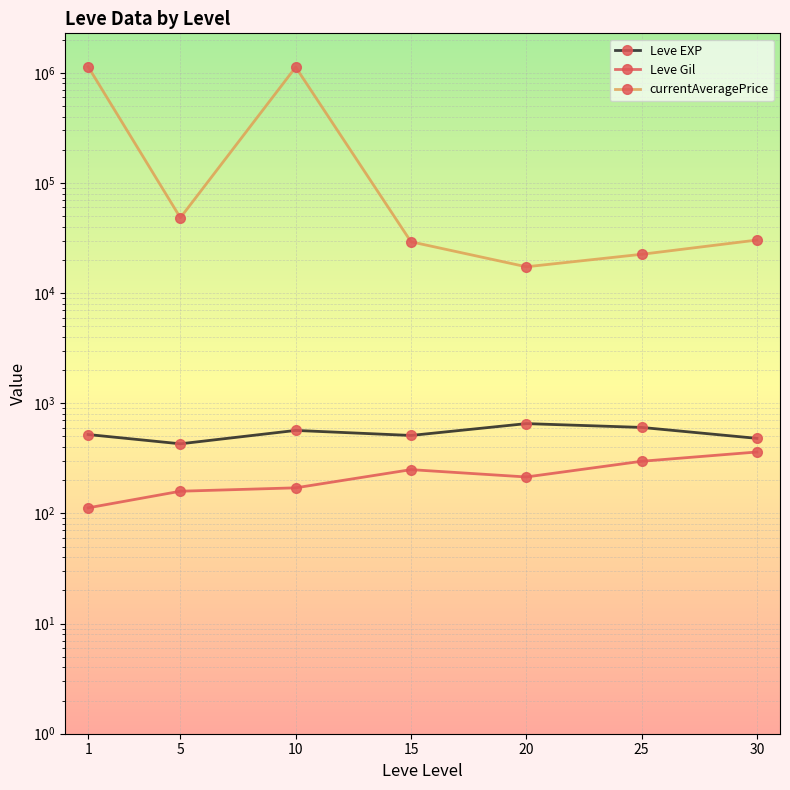

In Leve EXP, how many points are higher than both neighbors (excluding endpoints)?

2